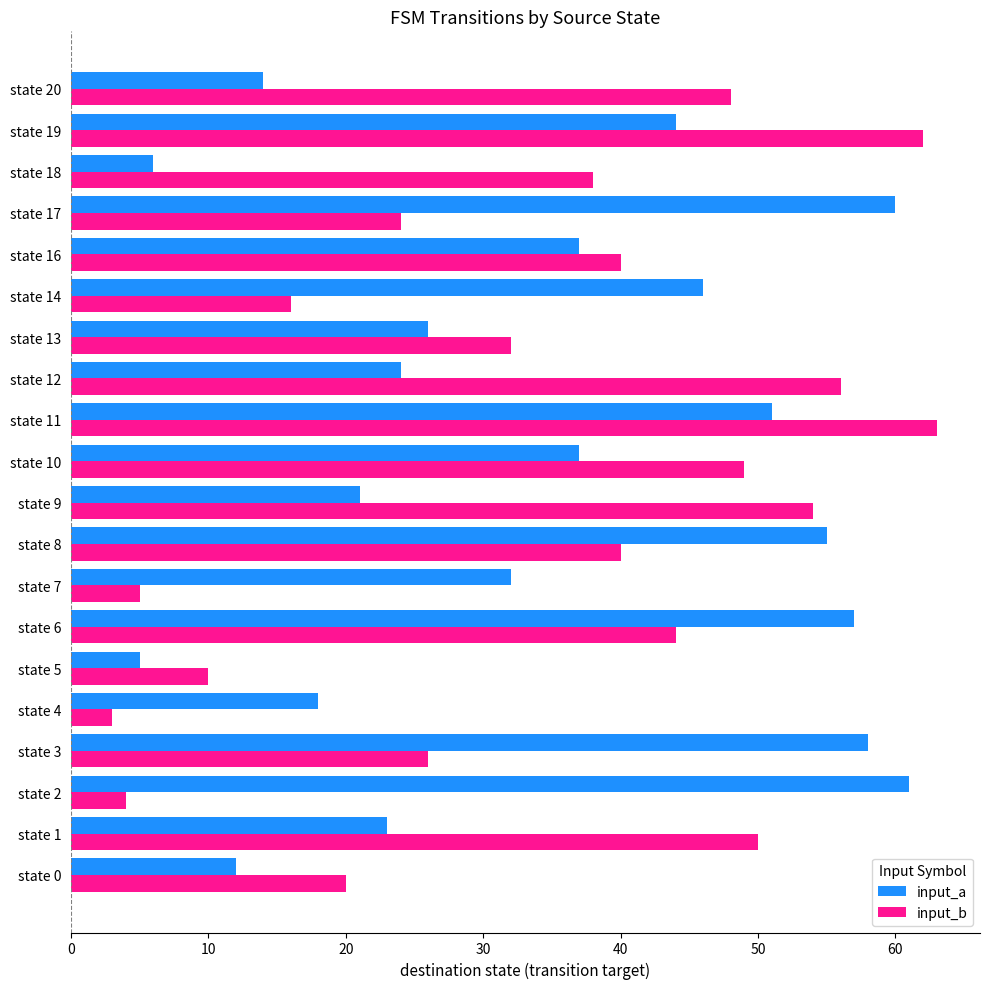

Rank the series at state 1 from highest to lowest value.

input_b, input_a